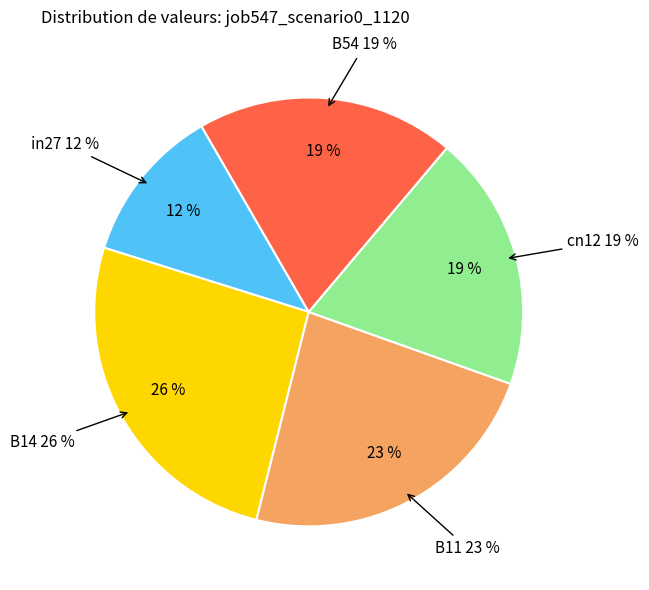

Does B14 account for over 50% of the chart?

No